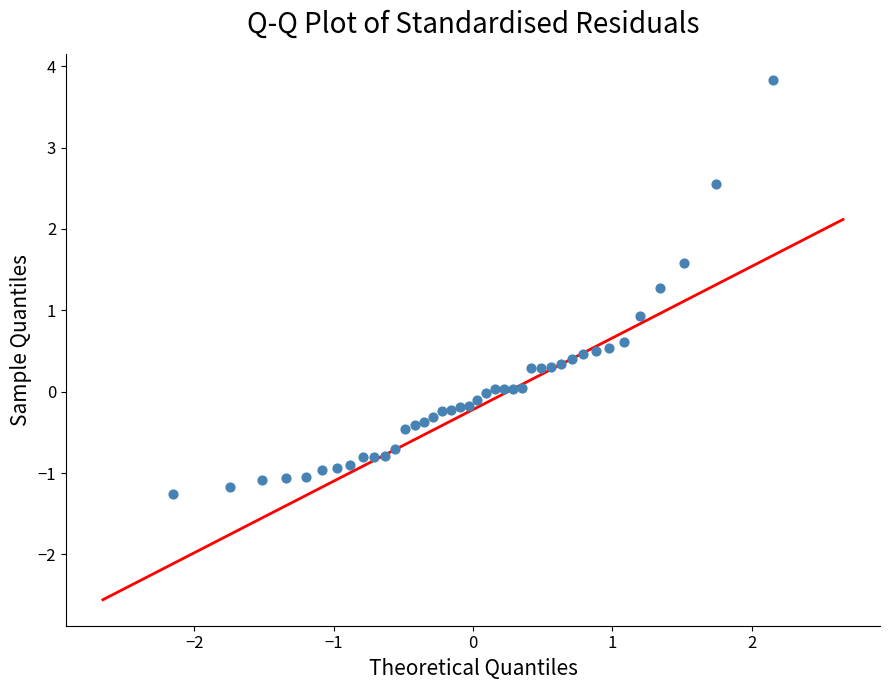

What is the range of Y values (max minus min)?

5.1